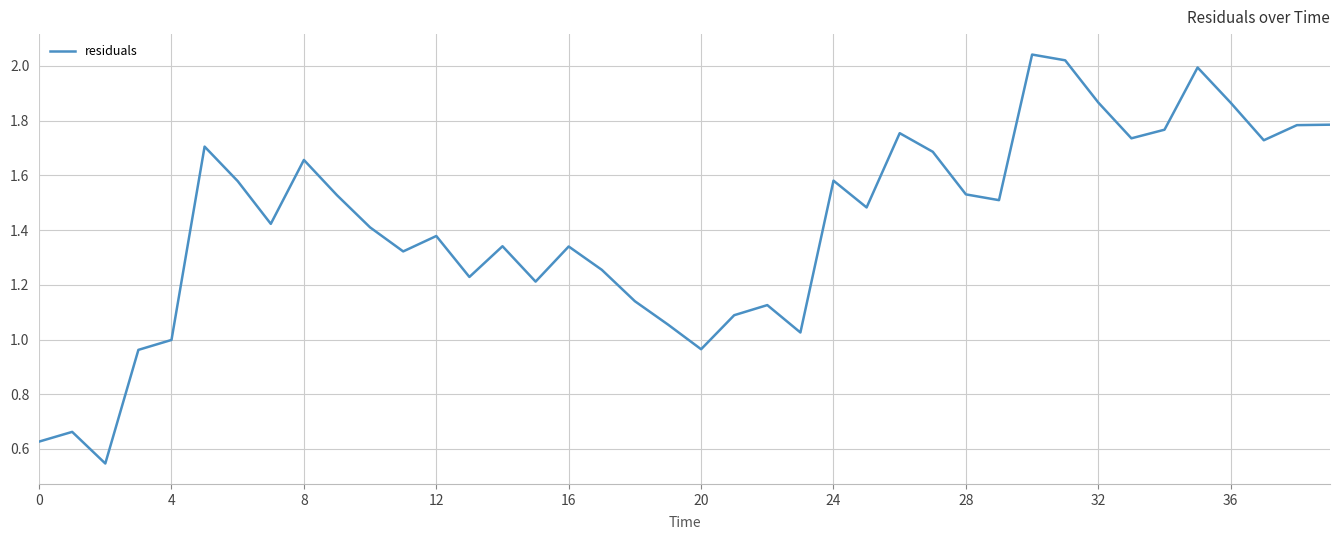

How many interior local peaks (higher than both neighbors) does the data have?

11